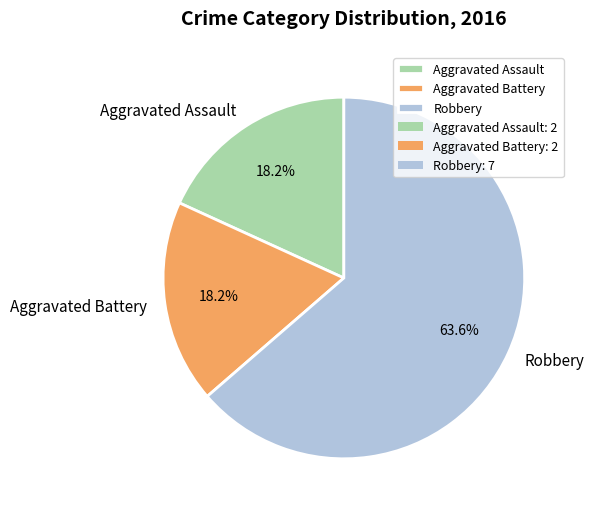

Is the sum of Aggravated Battery and Aggravated Assault greater than half?

No